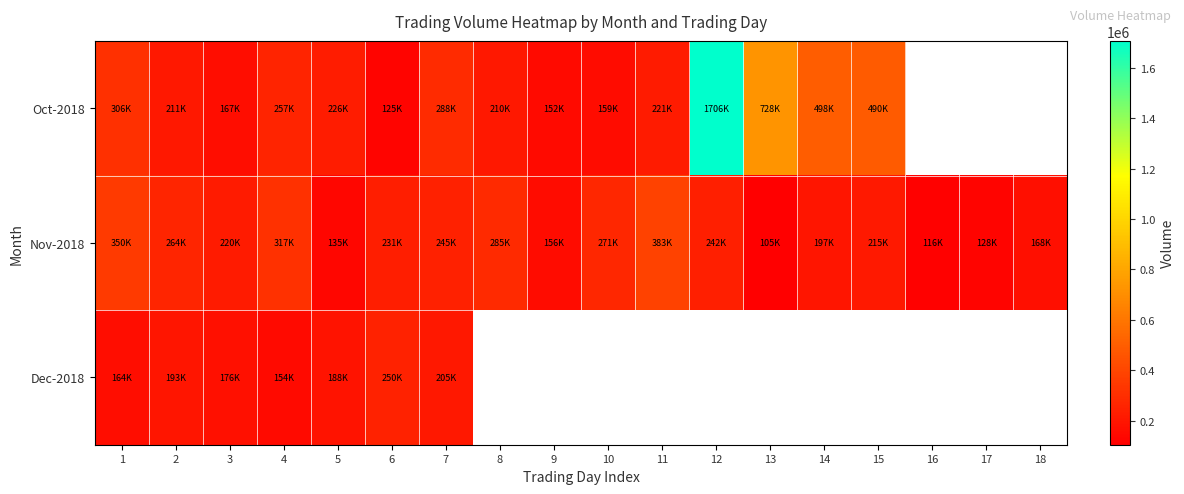

How many data points does each series have?

18